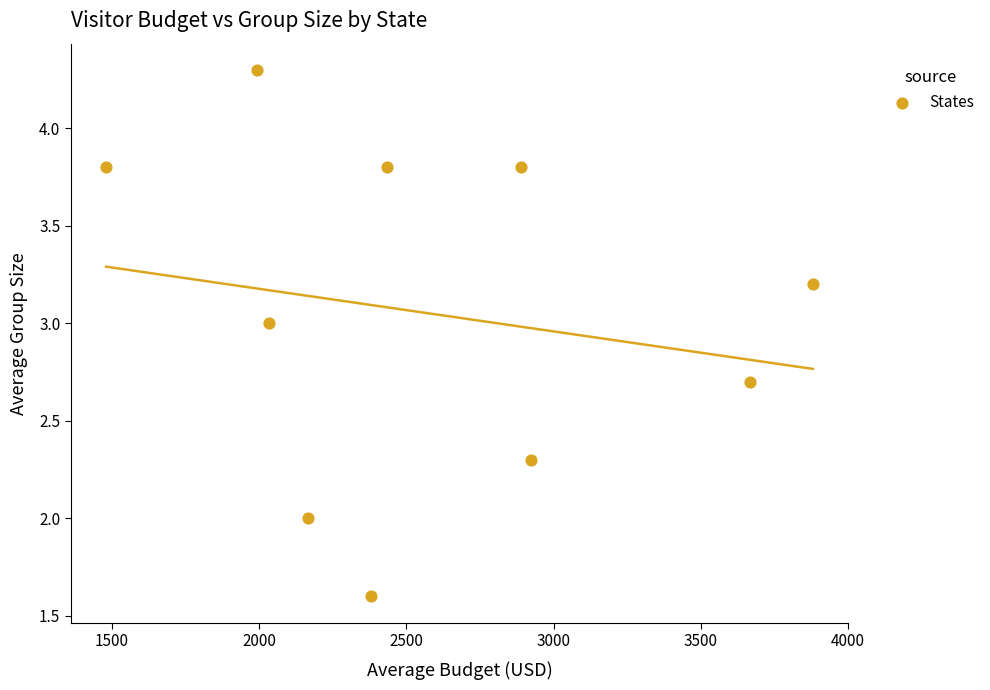

What is the range of X values (max minus min)?

2401.3